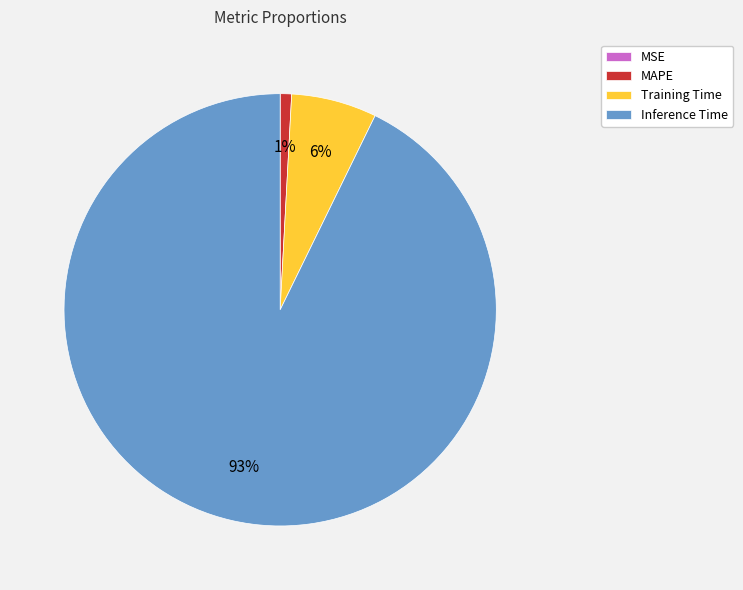

To the nearest percent, what is the average slice percentage?

25%